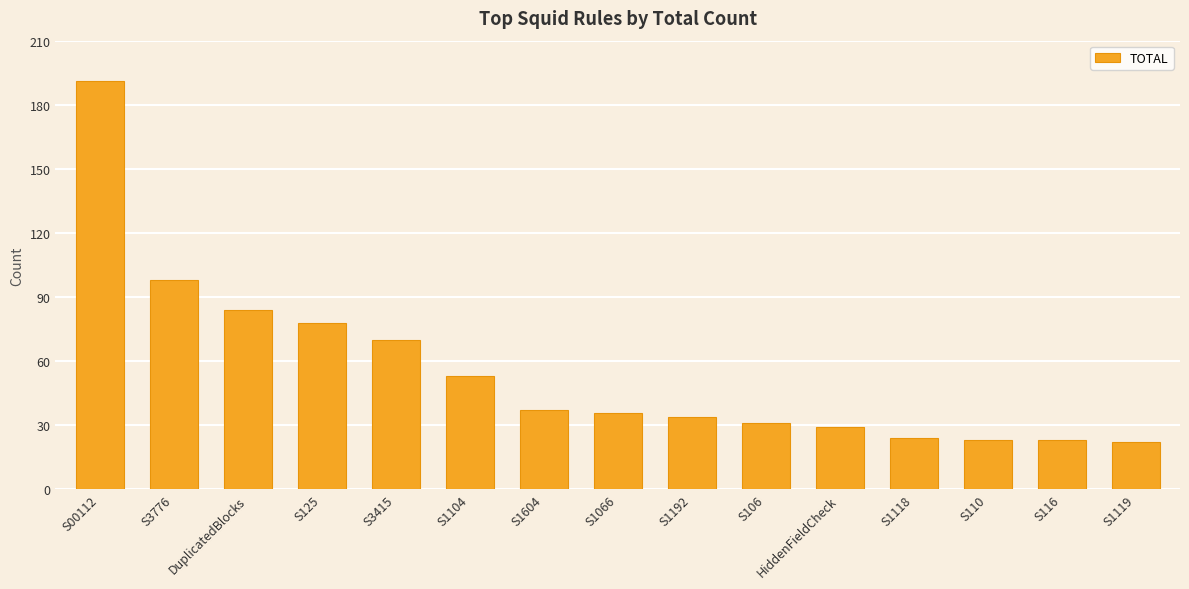

Does the chart contain stacked bars?

No